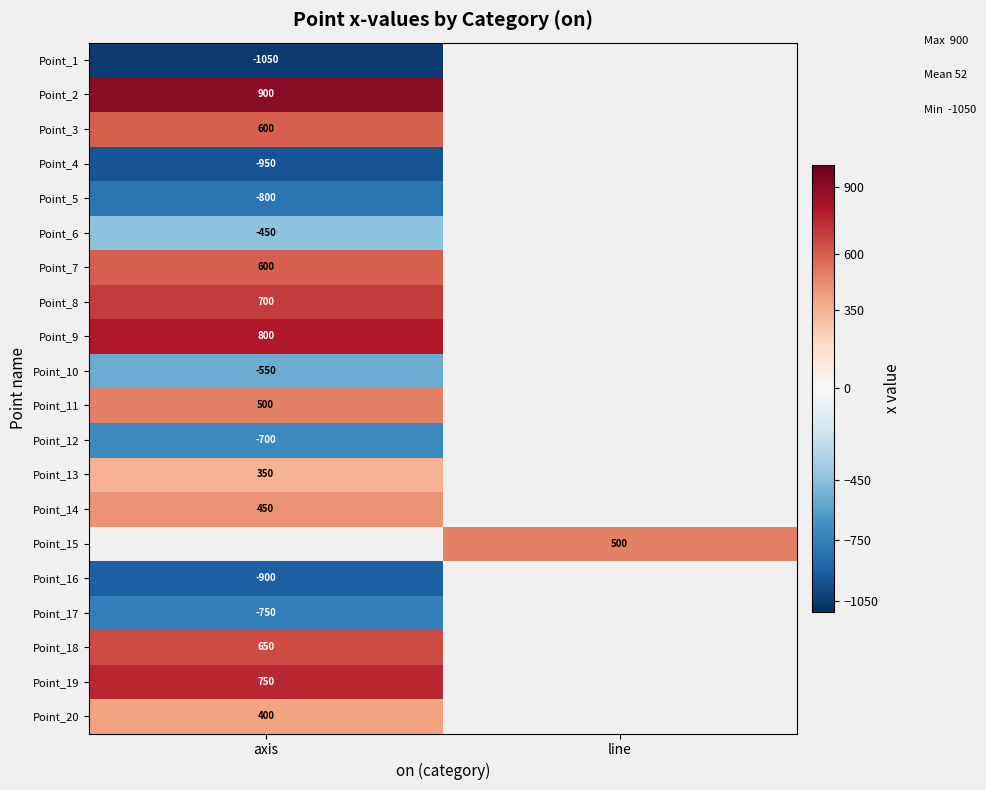

Is the value of Point_8 at axis greater than the value of Point_9 at axis?

No